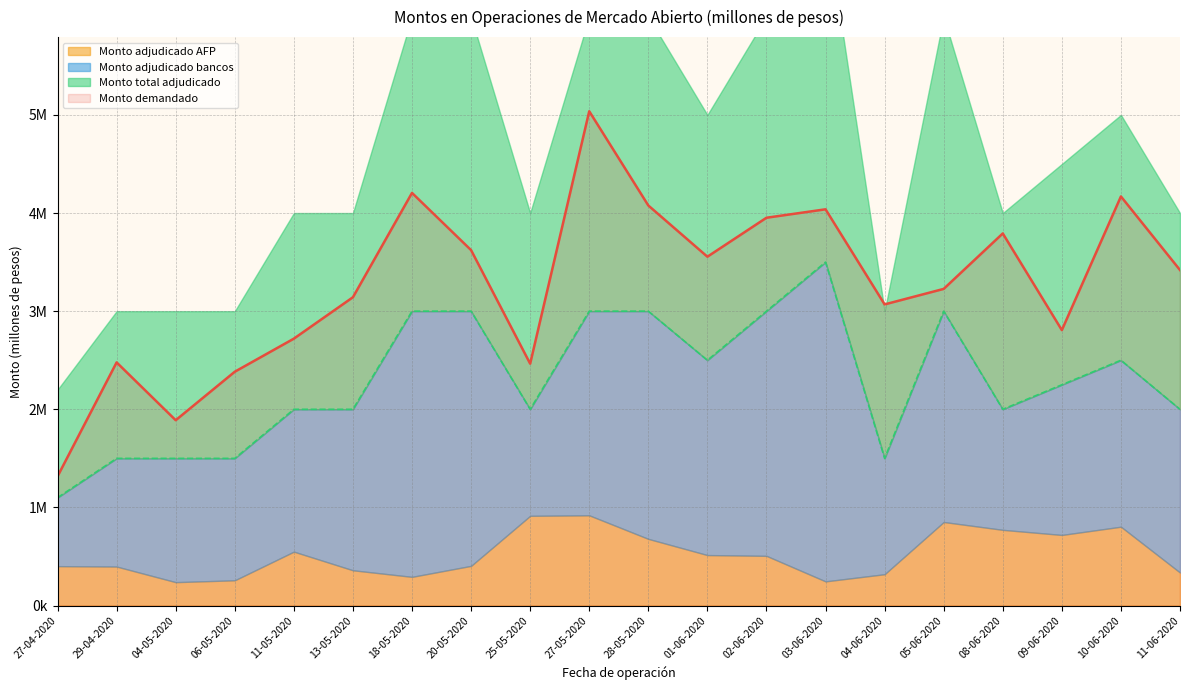

Does the chart have visible grid lines?

Yes